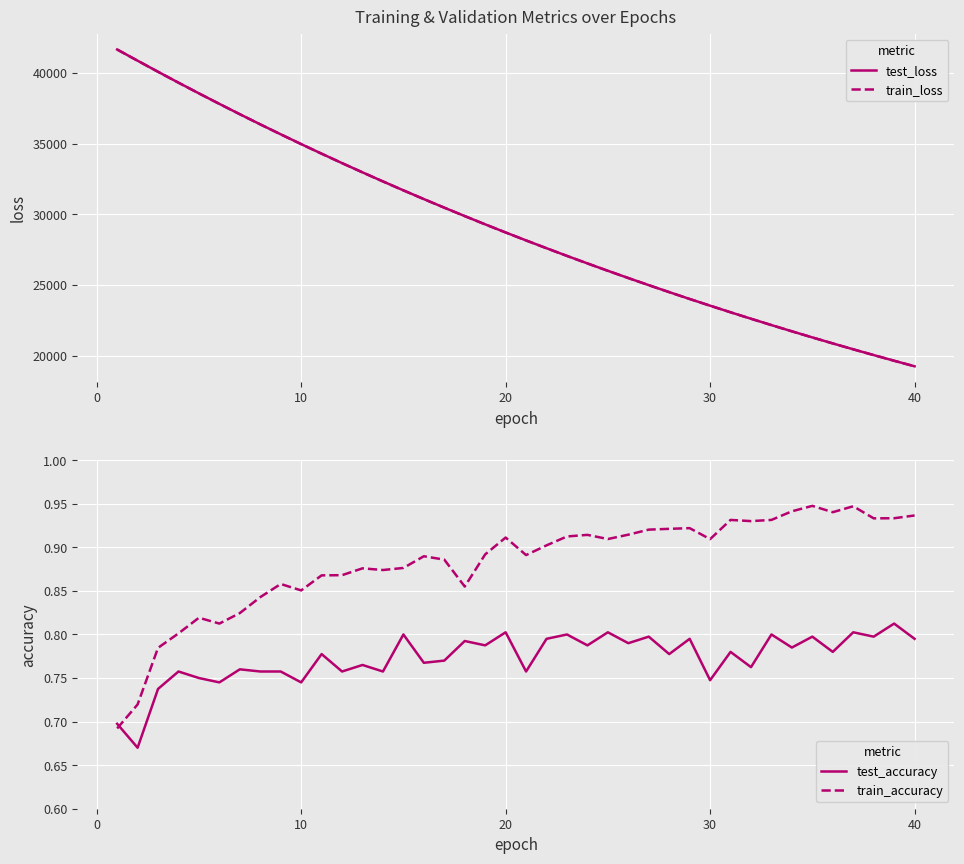

What is the lowest value of the test_loss series?

19251.5